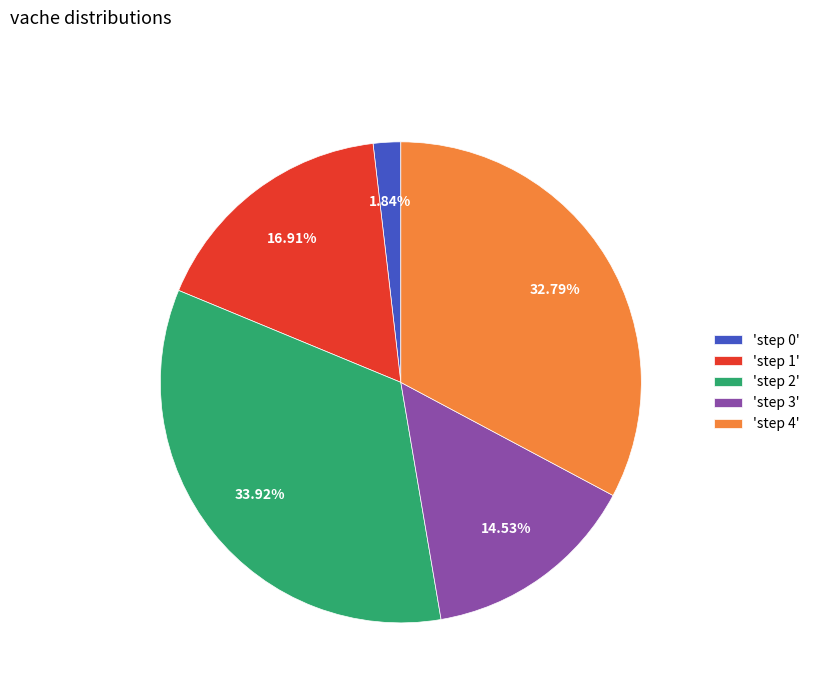

Approximately how many times larger is the value at 'step 2' compared to 'step 1'?

2.0